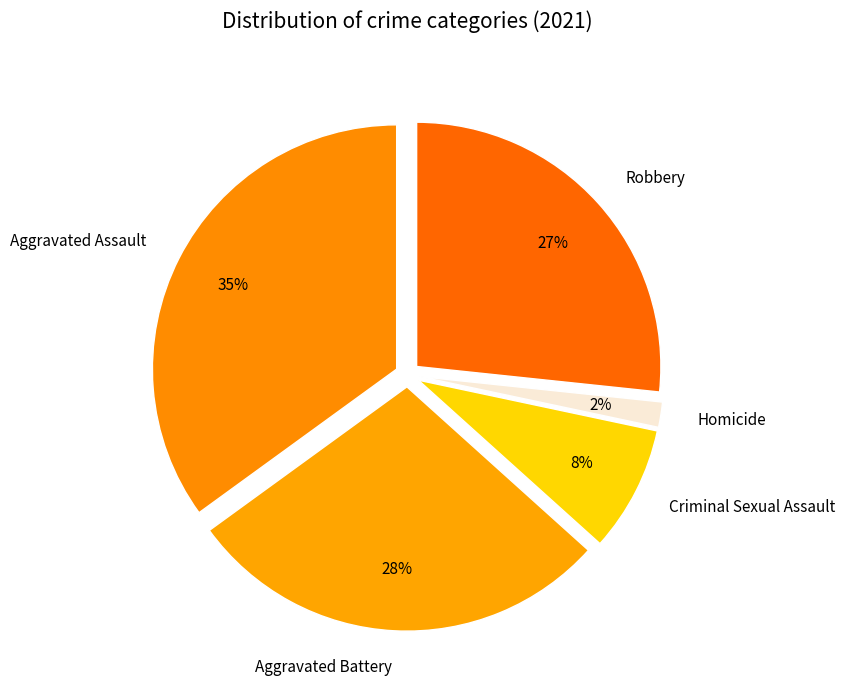

Is it true that Aggravated Assault is 35% of the pie?

True